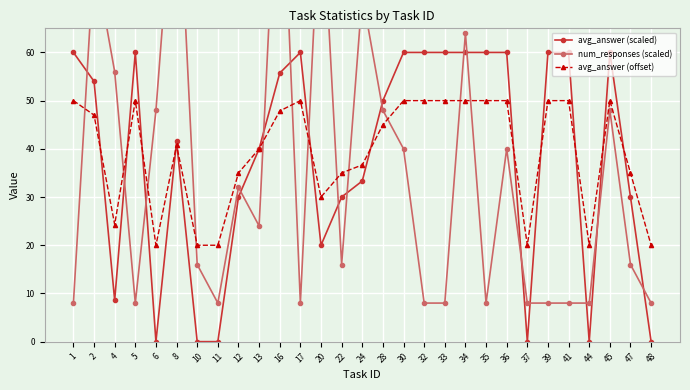

What is the approximate value of avg_answer (offset) at 39?

50.0